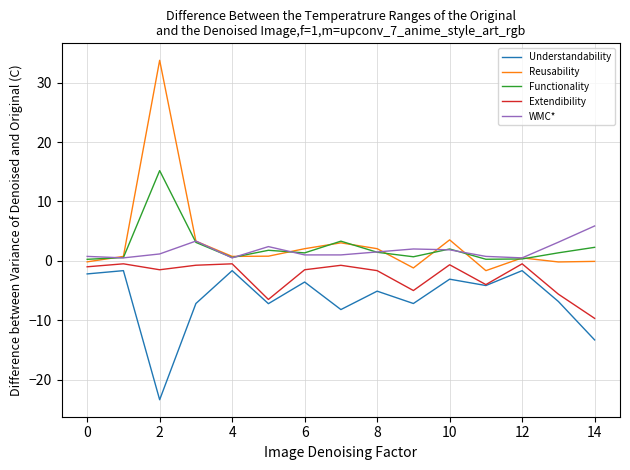

What is the difference between the maximum and second lowest values in the WMC* series?

5.4